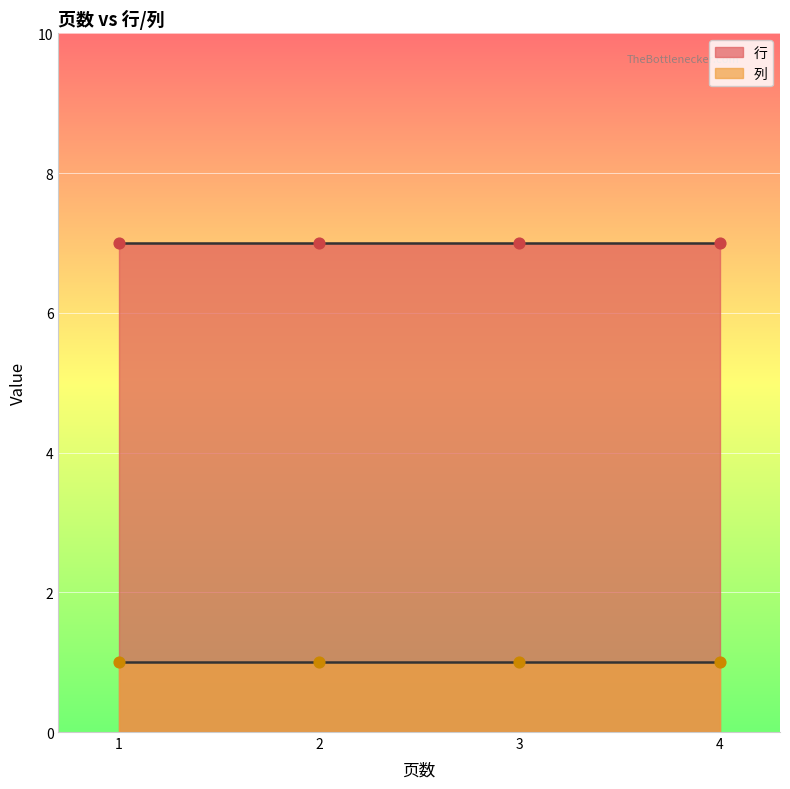

Which series reaches the maximum Y coordinate?

行